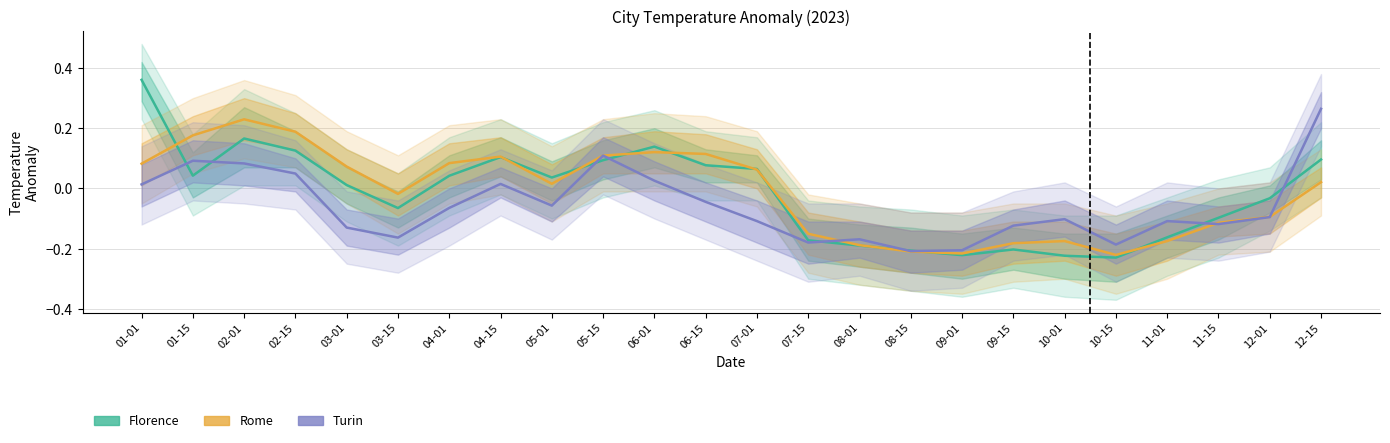

What position from the right is 04-01?

18